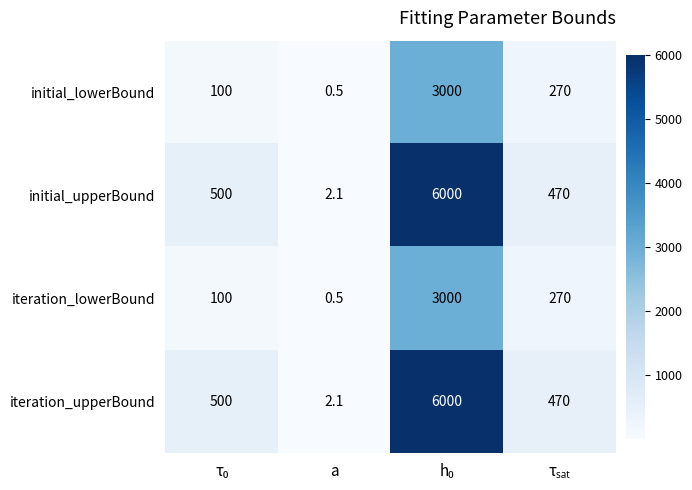

The value of initial_lowerBound at a is 0.2. True or false?

False